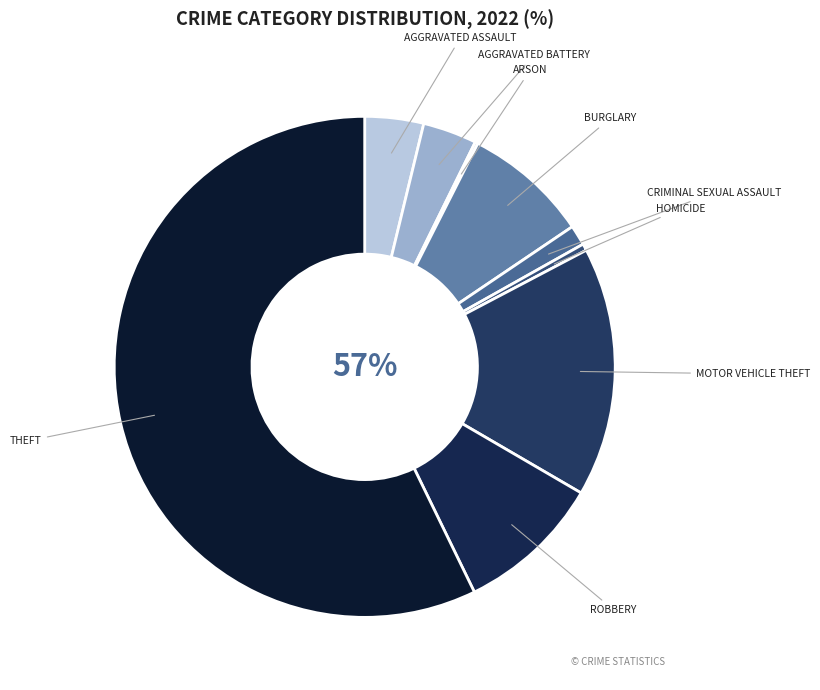

What is the majority slice?

Theft